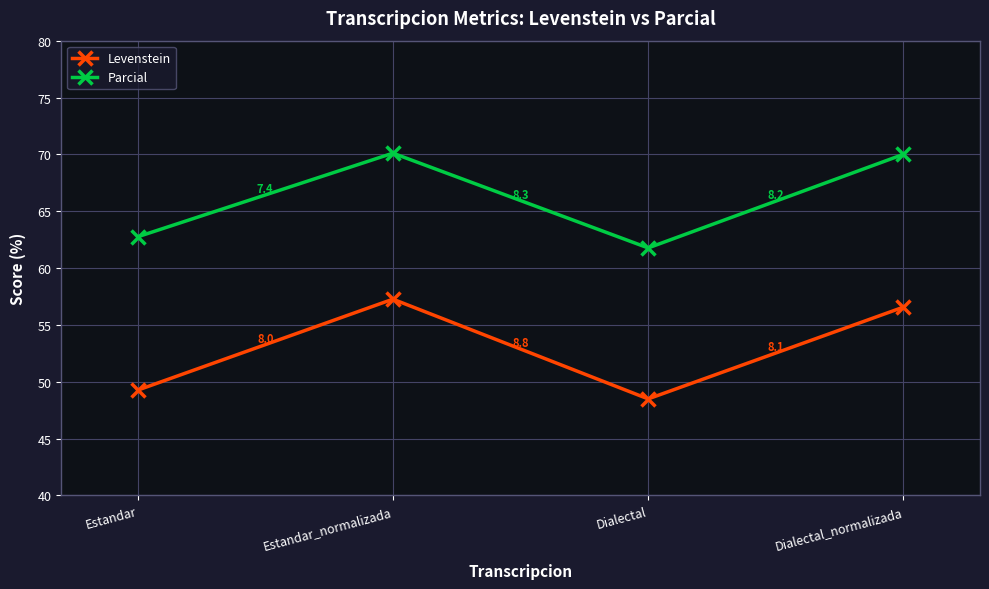

What is the difference between the highest and lowest values at Dialectal_normalizada?

13.4